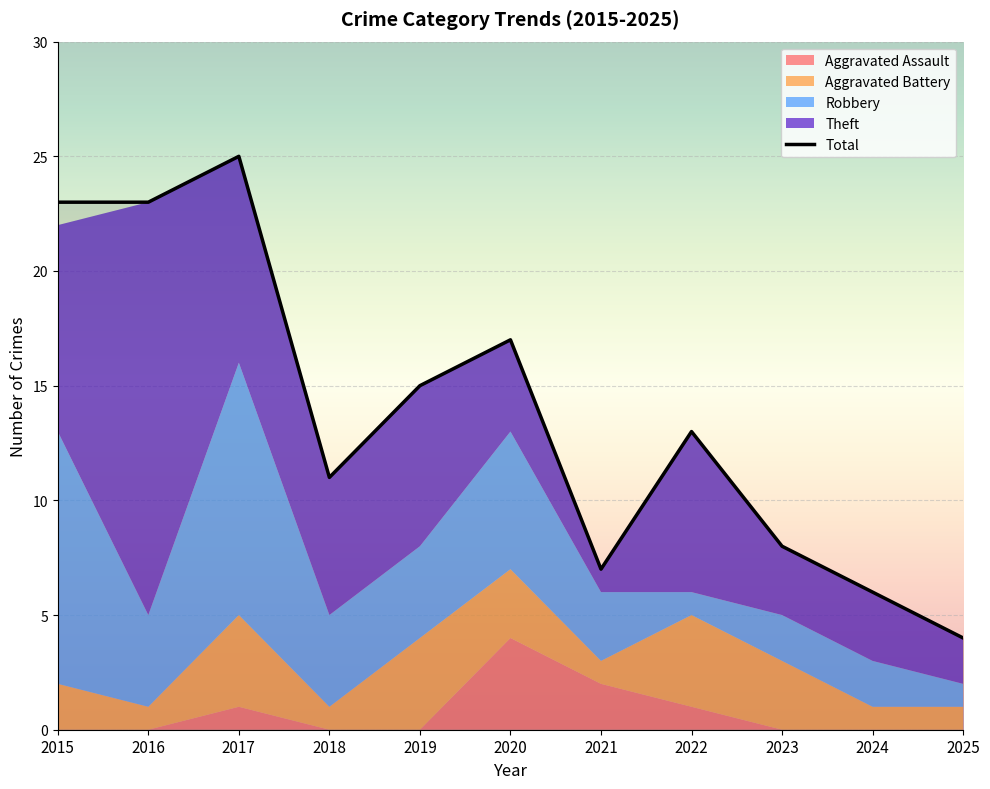

Reading left to right, what are all the values shown in this chart?

Aggravated Assault: 0	0	1	0	0	4	2	1	0	0	0
Aggravated Battery: 2	1	4	1	4	3	1	4	3	1	1
Robbery: 11	4	11	4	4	6	3	1	2	2	1
Theft: 9	18	9	6	7	4	1	7	3	3	2
Total: 23	23	25	11	15	17	7	13	8	6	4